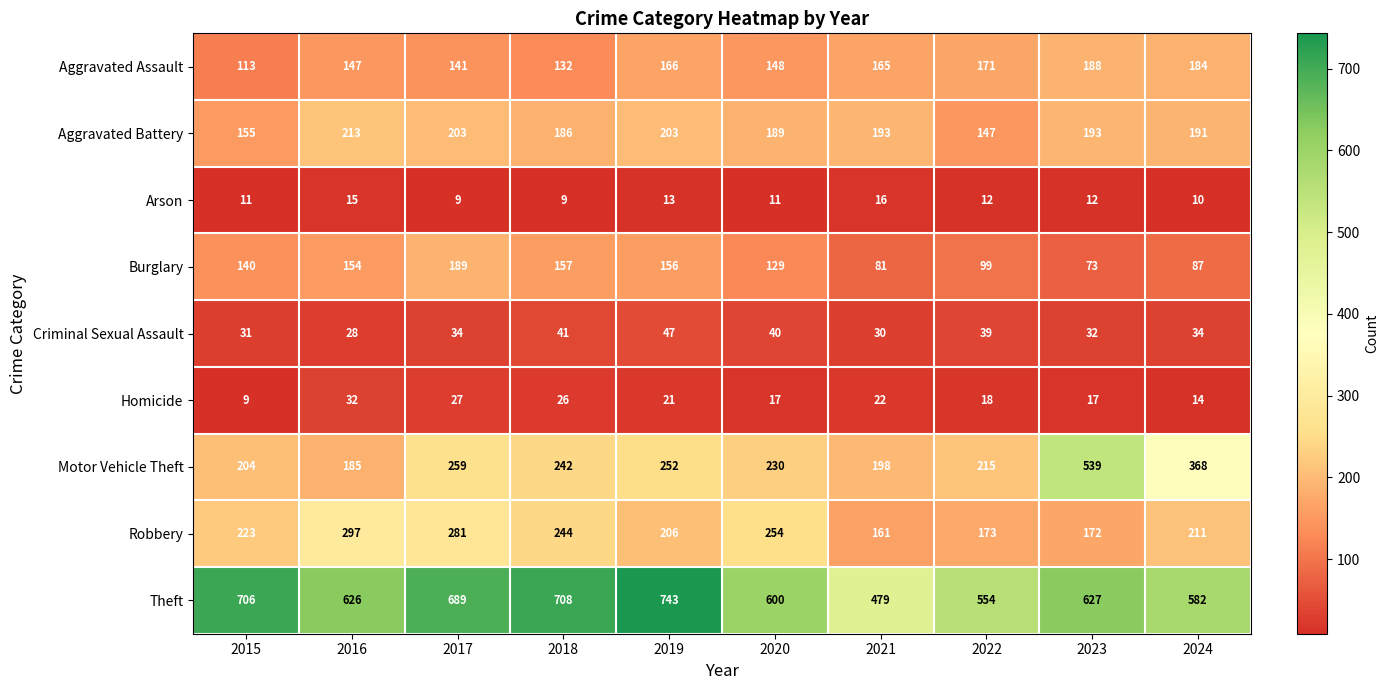

Rank the series at 2019 from highest to lowest value.

Theft, Motor Vehicle Theft, Robbery, Aggravated Battery, Aggravated Assault, Burglary, Criminal Sexual Assault, Homicide, Arson